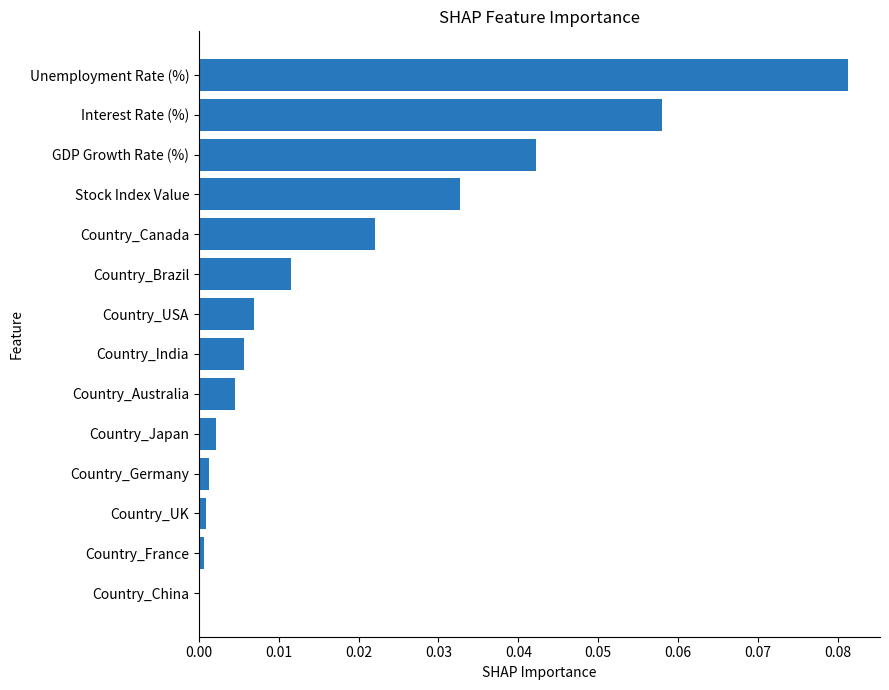

What is the sum of all values?

0.3